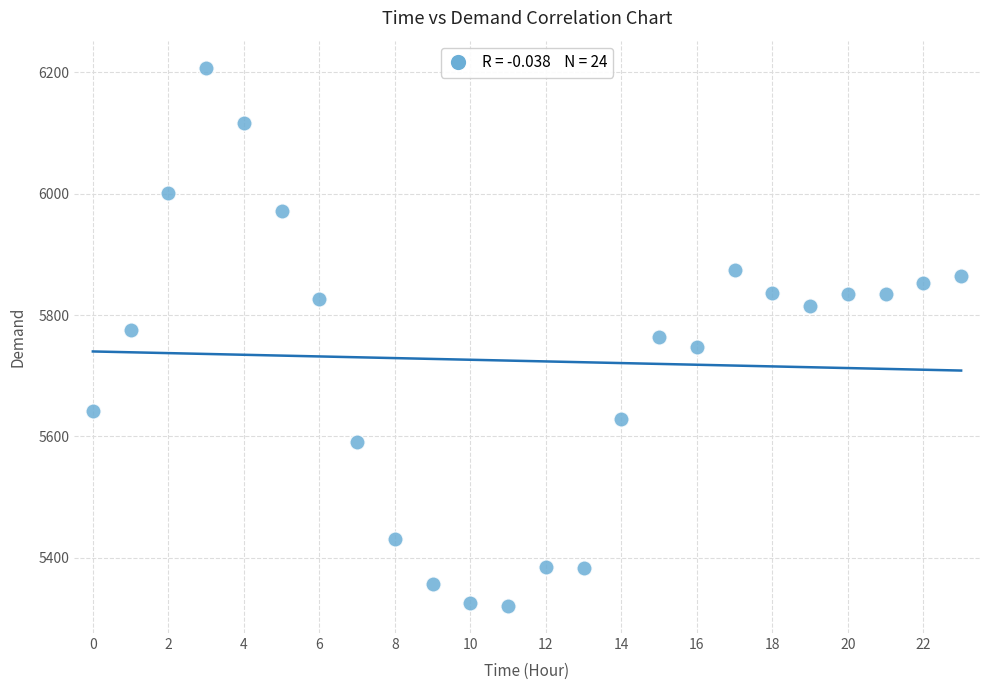

What is the range of Y values (max minus min)?

888